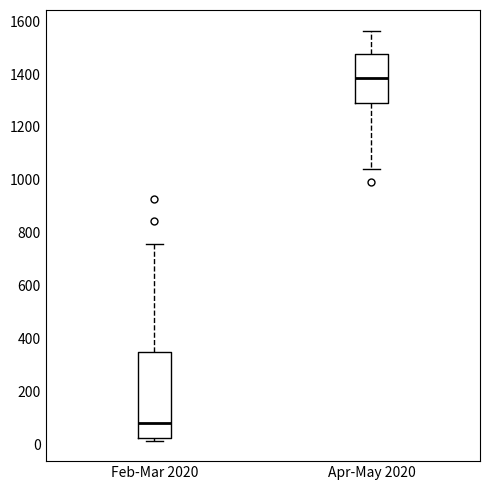

Reading left to right, read every box against the y-axis: the position of its median line, the range the box covers, and the ends of its whiskers. The values are not printed on the chart, so give them approximately, as read against the axis.

Feb-Mar 2020: median 80, box 20 to 340, whiskers 20 (just below the box's lower edge) to 760
Apr-May 2020: median 1380, box 1300 to 1480, whiskers 1040 to 1560